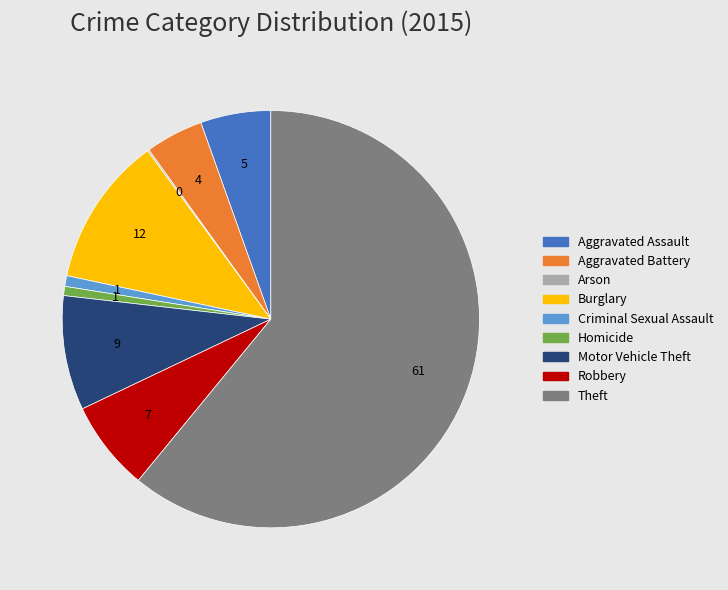

What is the largest slice in the pie chart?

Theft